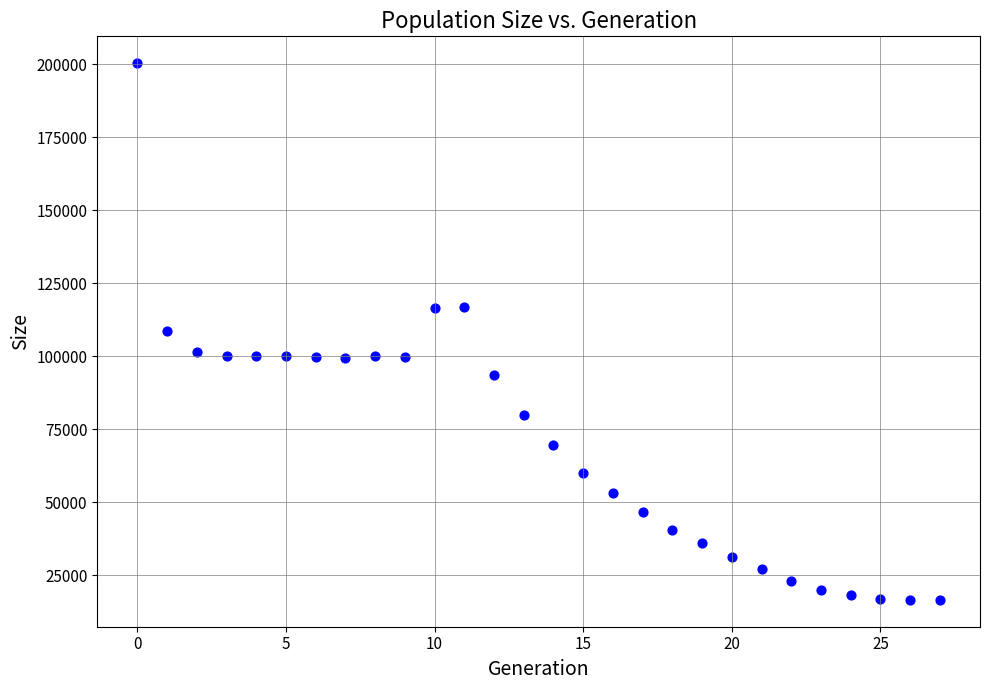

What is the range of Y values (max minus min)?

183877